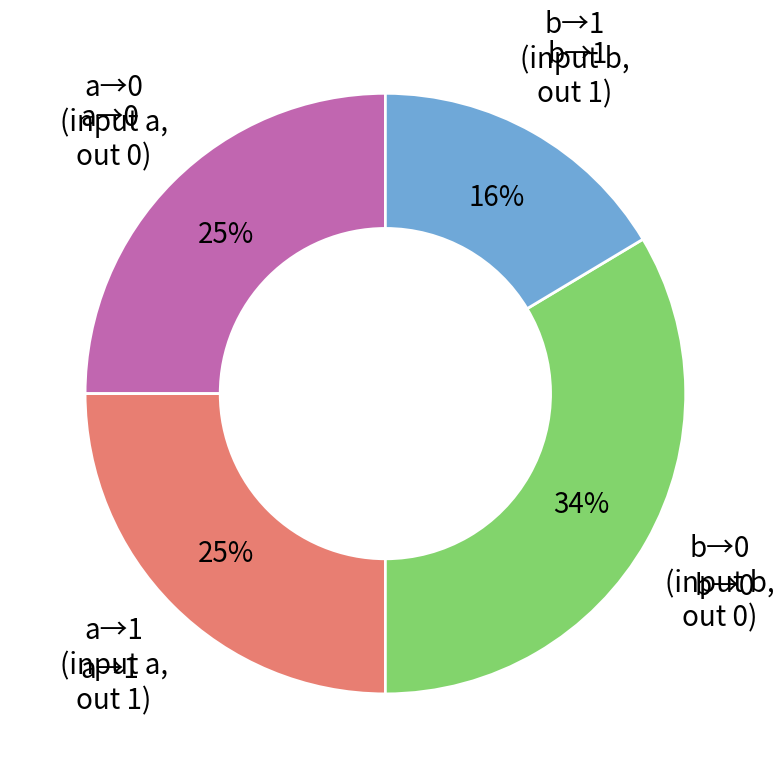

Is there a majority slice in this chart?

No